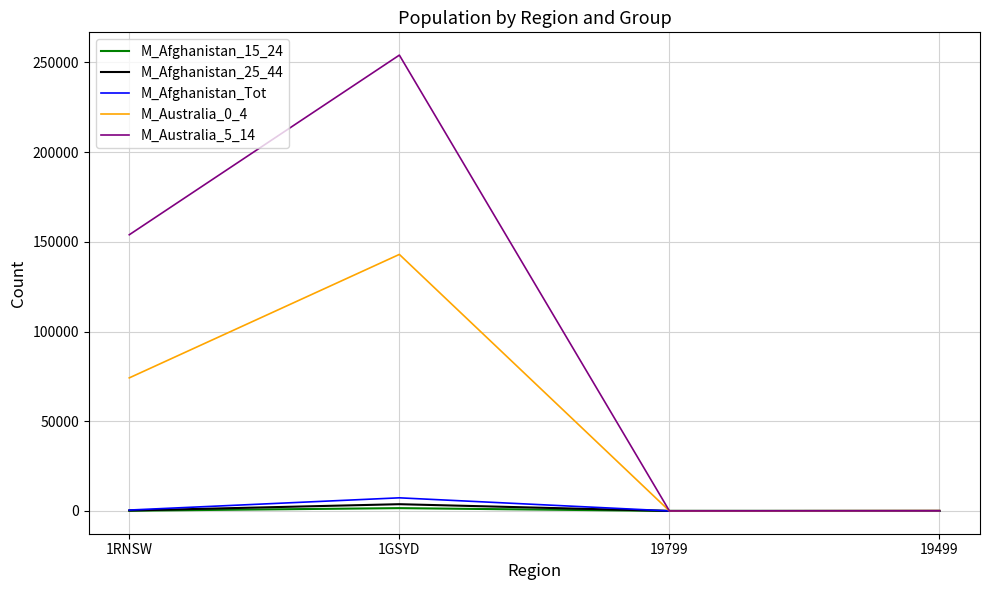

At which category is the sum across all series the highest?

1GSYD